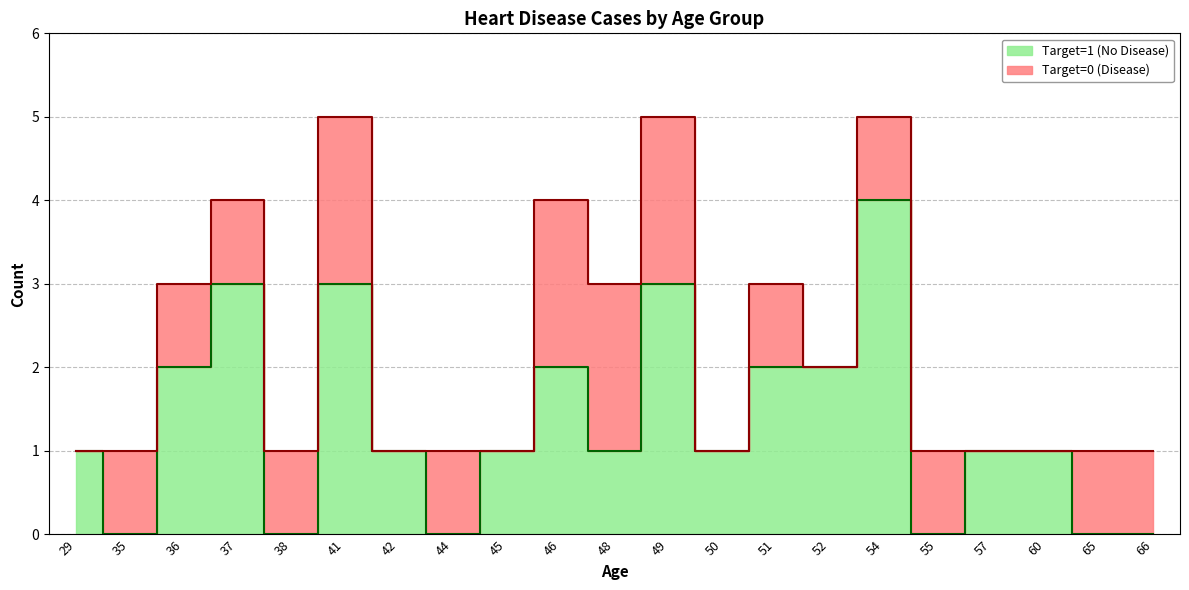

What is the change in value from 36 to 54?

+2